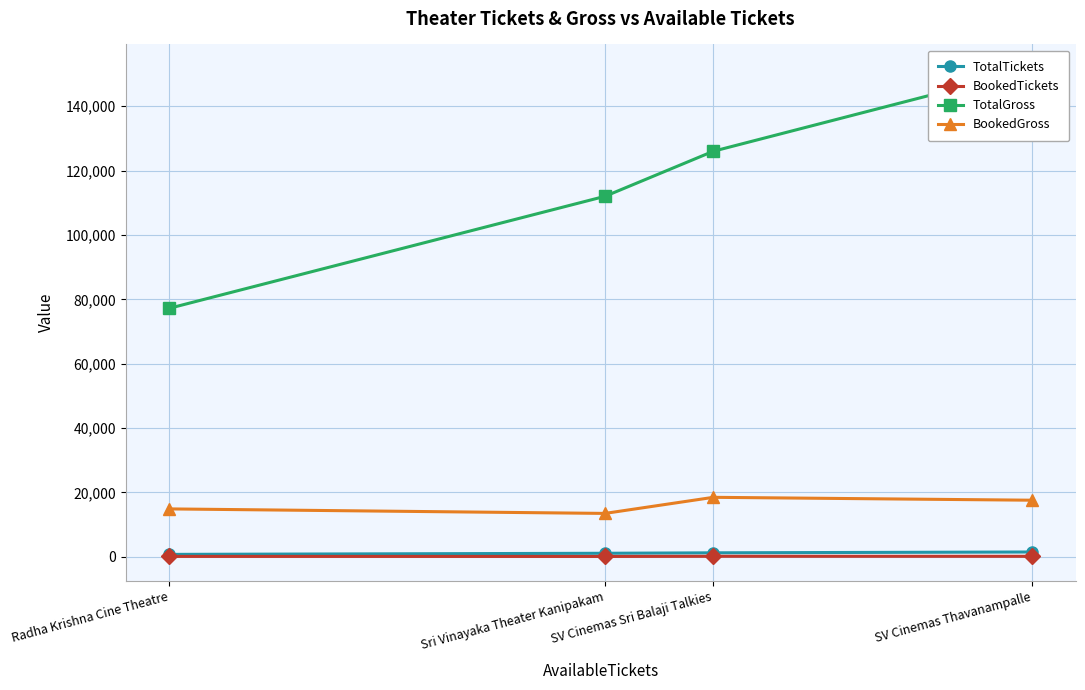

True or false: BookedTickets and BookedGross cross at least once.

False